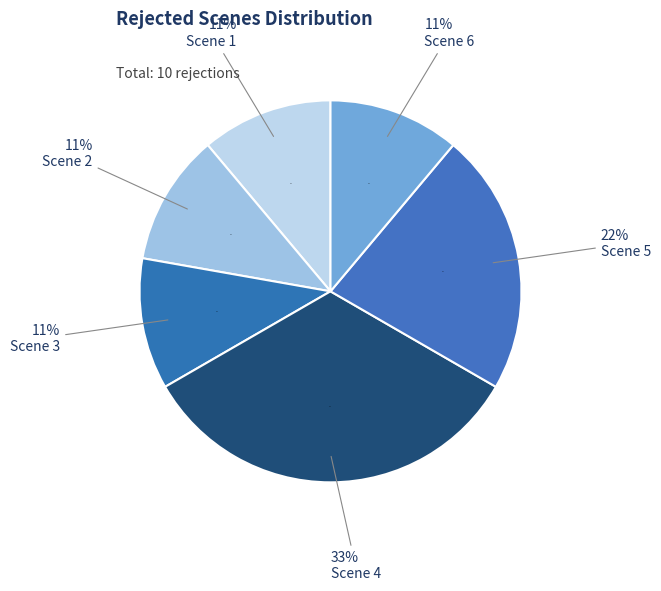

Is Scene 6 the majority of the pie?

No